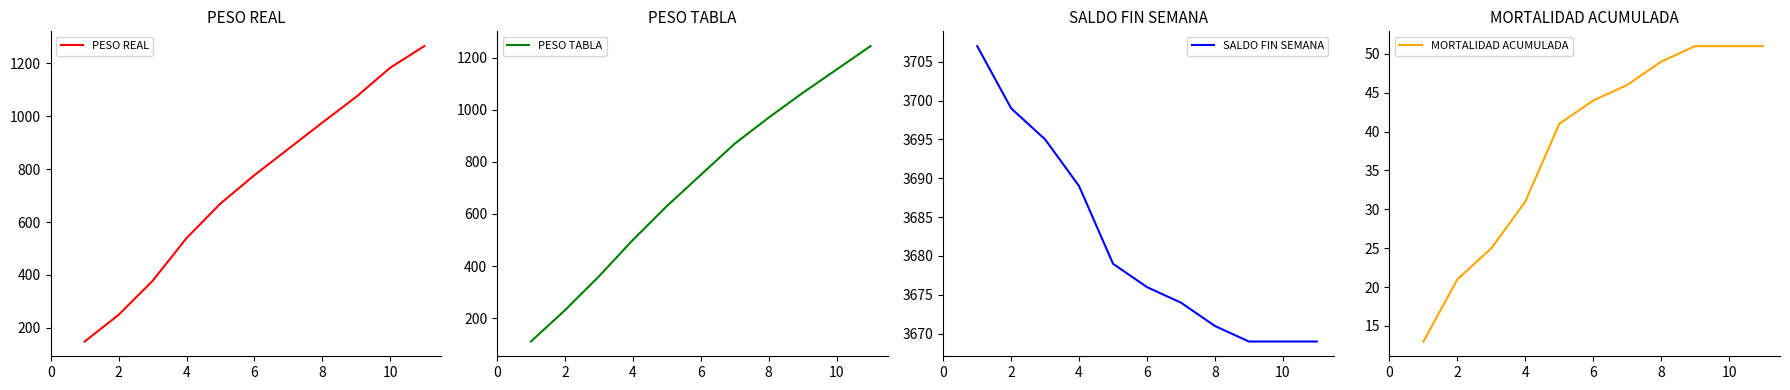

True or false: SALDO FIN SEMANA has a value of 6074 at 10.

False